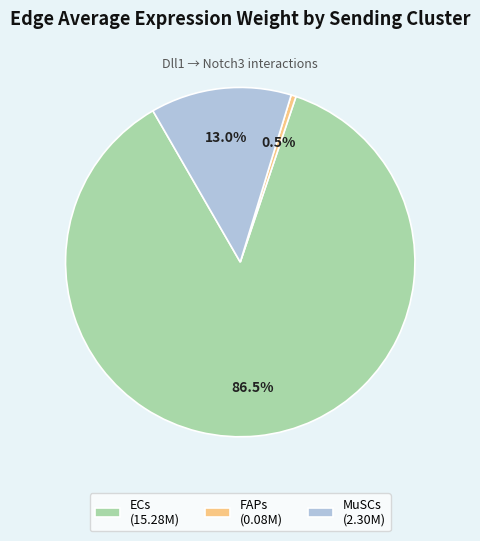

How many segments does this pie chart have?

3